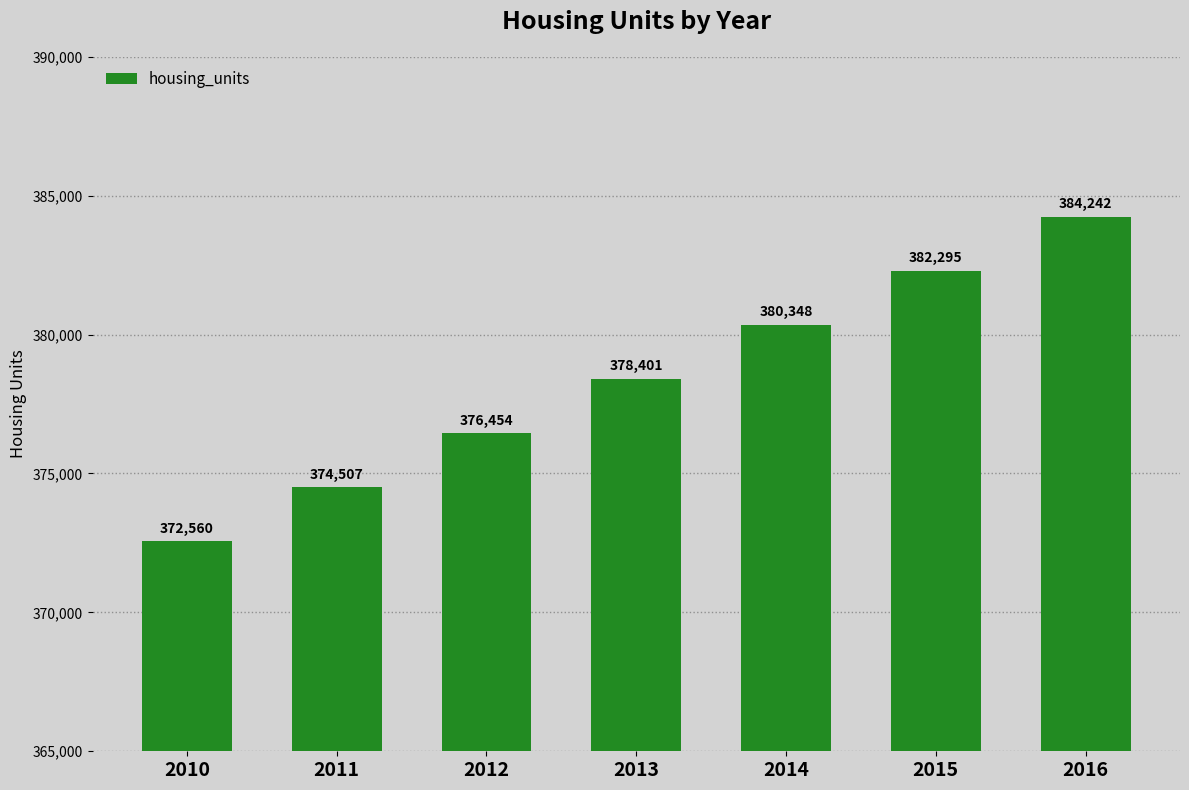

Does the chart contain stacked bars?

No